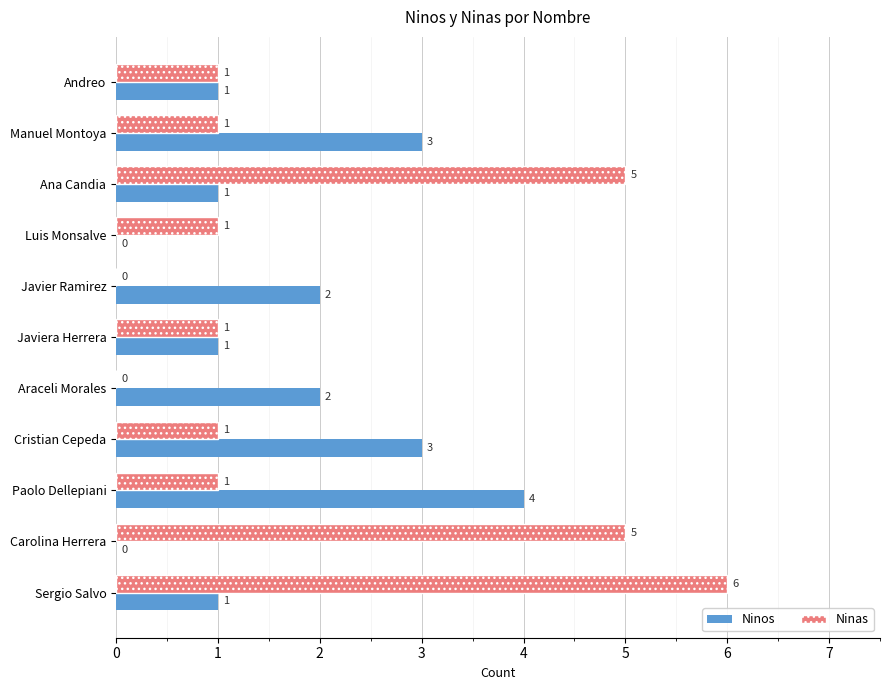

At which category is the sum across all series the highest?

Sergio Salvo